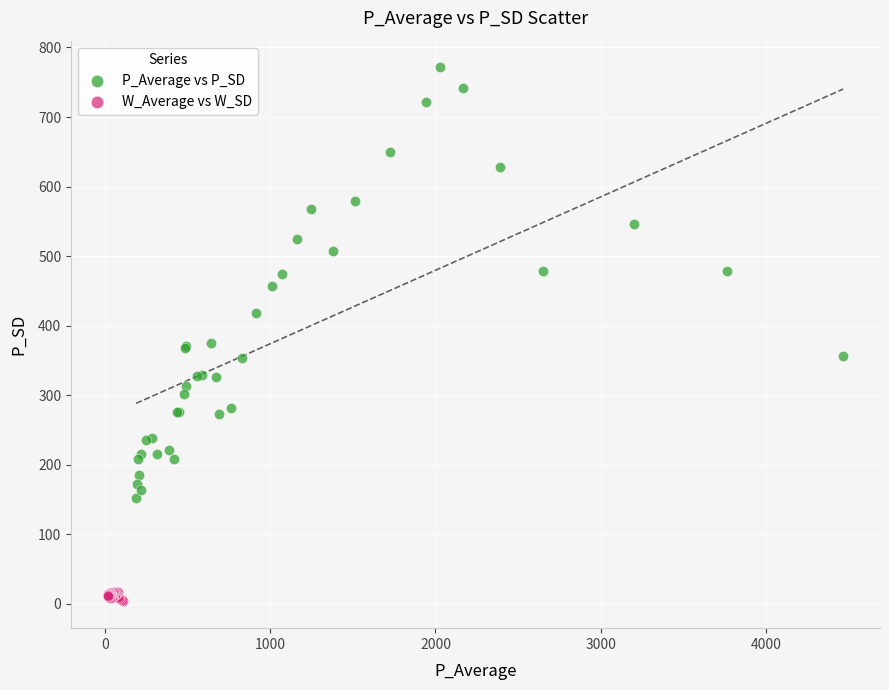

Which series reaches the maximum Y coordinate?

P_Average vs P_SD